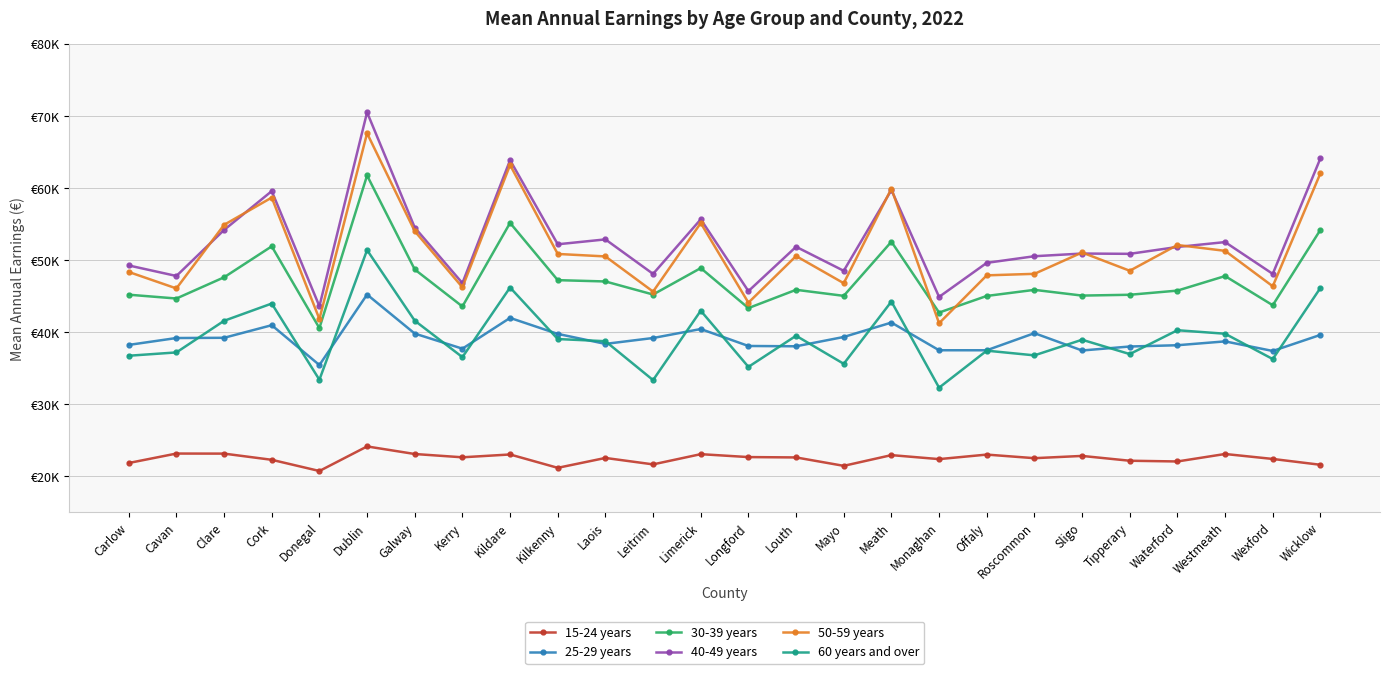

True or false: 25-29 years and 50-59 years intersect in this chart.

False